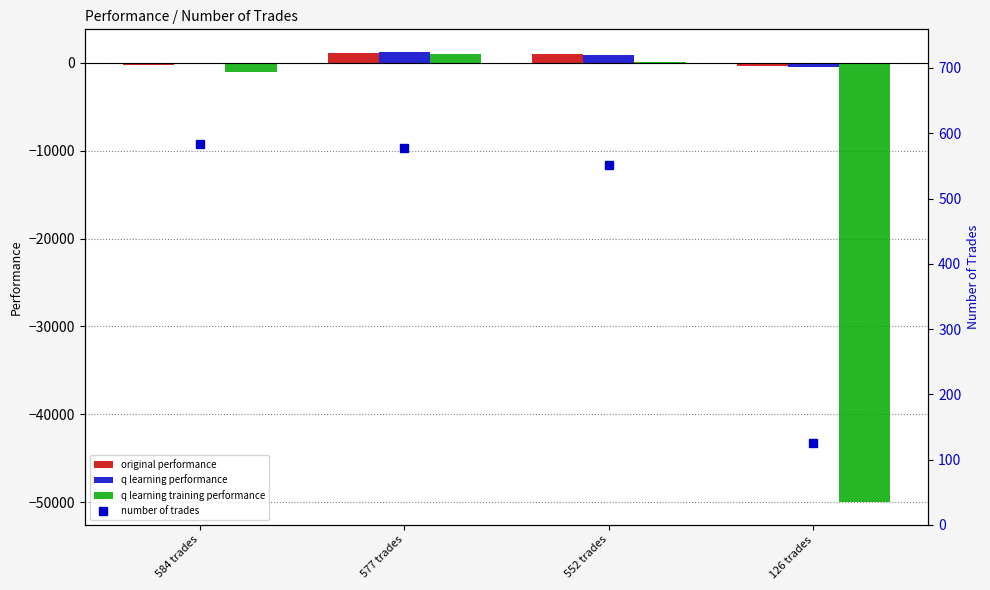

Reading right to left, list all the values displayed in this chart.

original performance: 126 trades=-417.5	552 trades=975.2	577 trades=1090.9	584 trades=-249.2
q learning performance: 126 trades=-477.9	552 trades=924.1	577 trades=1231.9	584 trades=-187.4
q learning training performance: 126 trades=-50000.0	552 trades=94.4	577 trades=975.5	584 trades=-1100.5
number of trades: 126 trades=126.0	552 trades=552.0	577 trades=577.0	584 trades=584.0